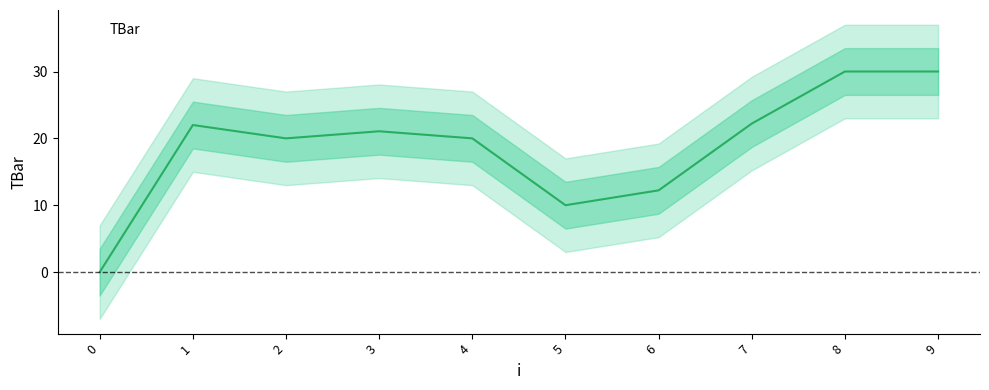

What is the difference between the maximum and minimum values?

30.0